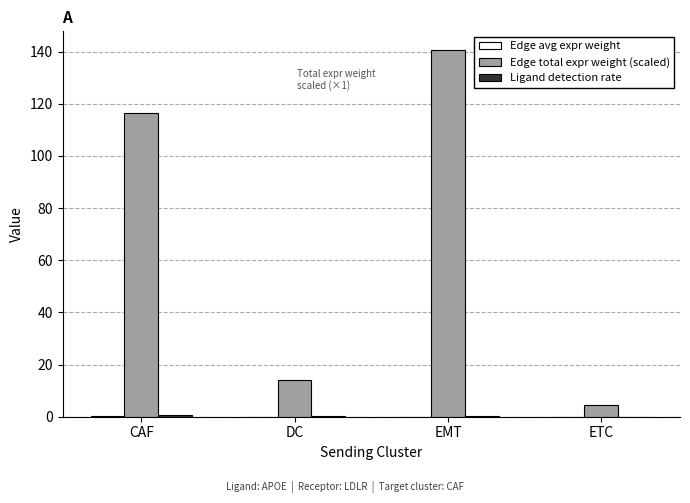

The Edge total expr weight (scaled) series shows 140.8 at EMT. True or false?

True